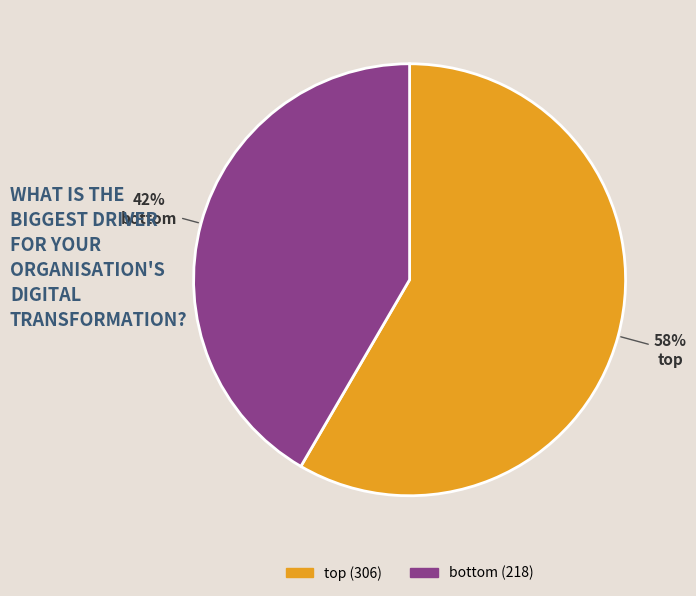

Is there a majority slice in this chart?

Yes